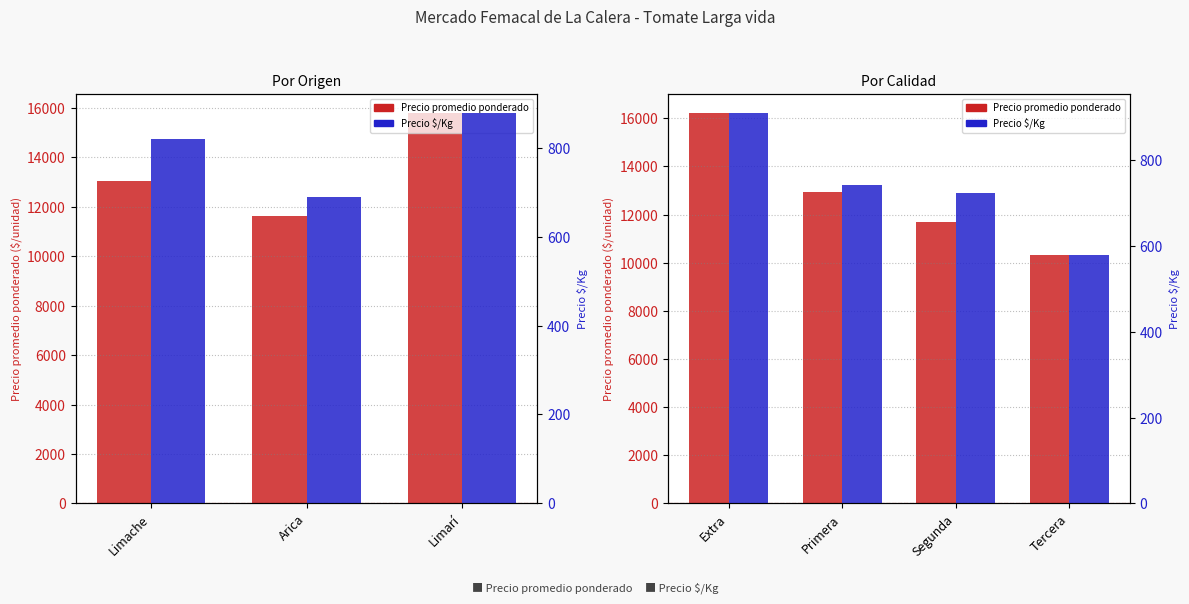

At which label does Precio promedio ponderado first exceed 12956?

Extra